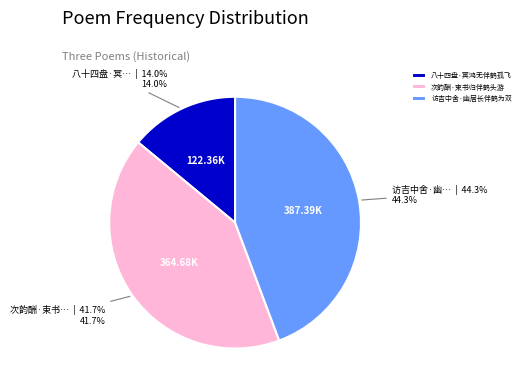

To the nearest percent, what is the difference between the 访吉中舍·幽居长伴鹤为双 and 八十四盘·冥鸿无伴鹤孤飞 slice percentages?

30%